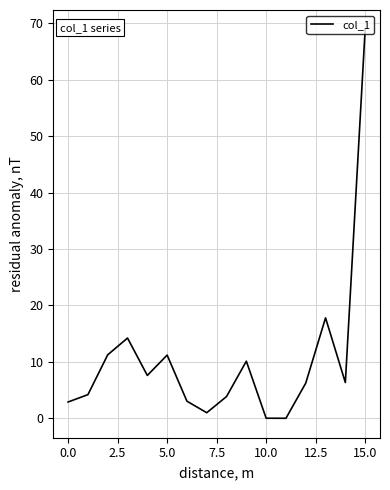

What is the maximum value shown in the chart?

68.9